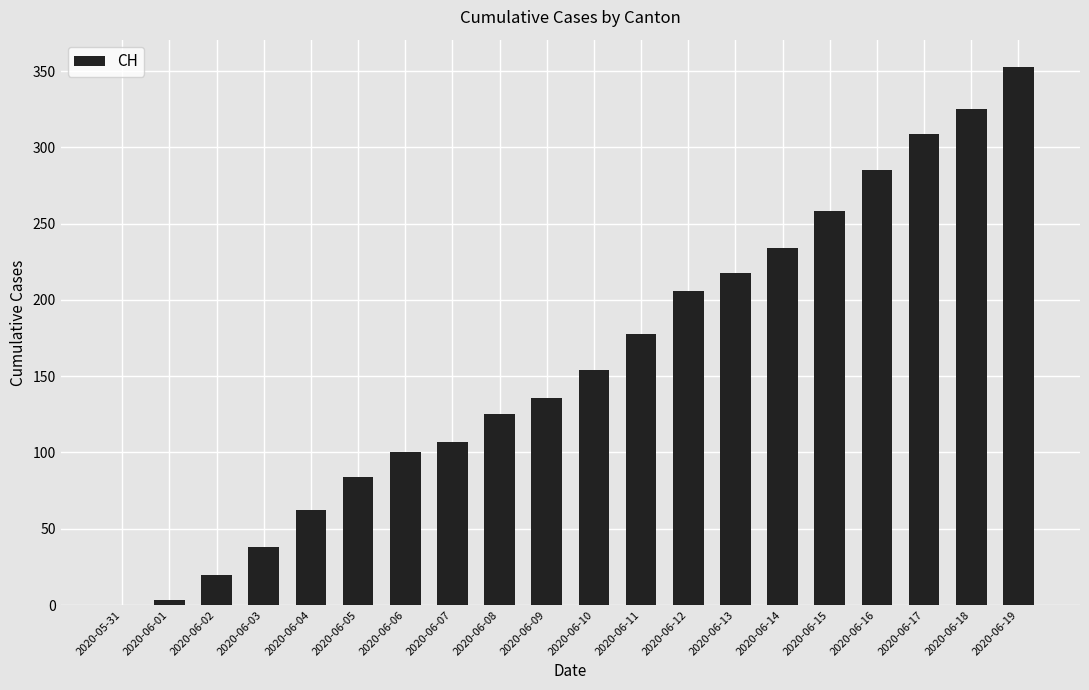

What is the change in value from 2020-06-07 to 2020-06-13?

+111